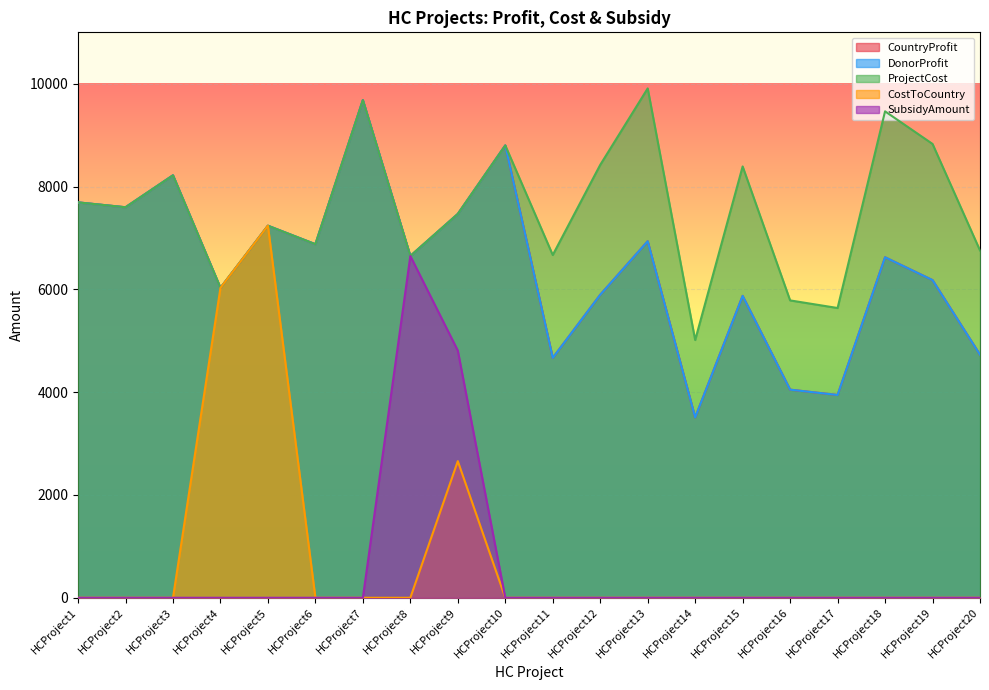

True or false: DonorProfit has more than 2 interior local peaks.

True